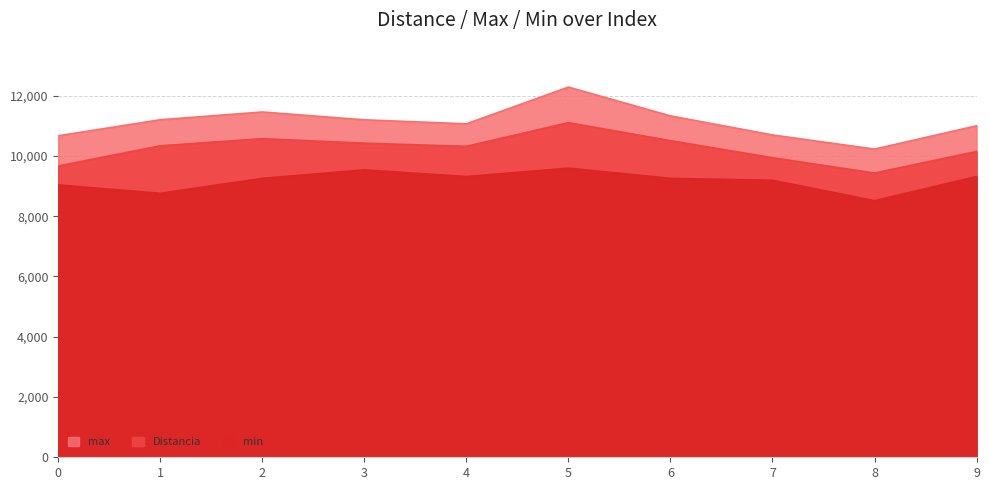

How many values in the Distancia series are below 10334?

5